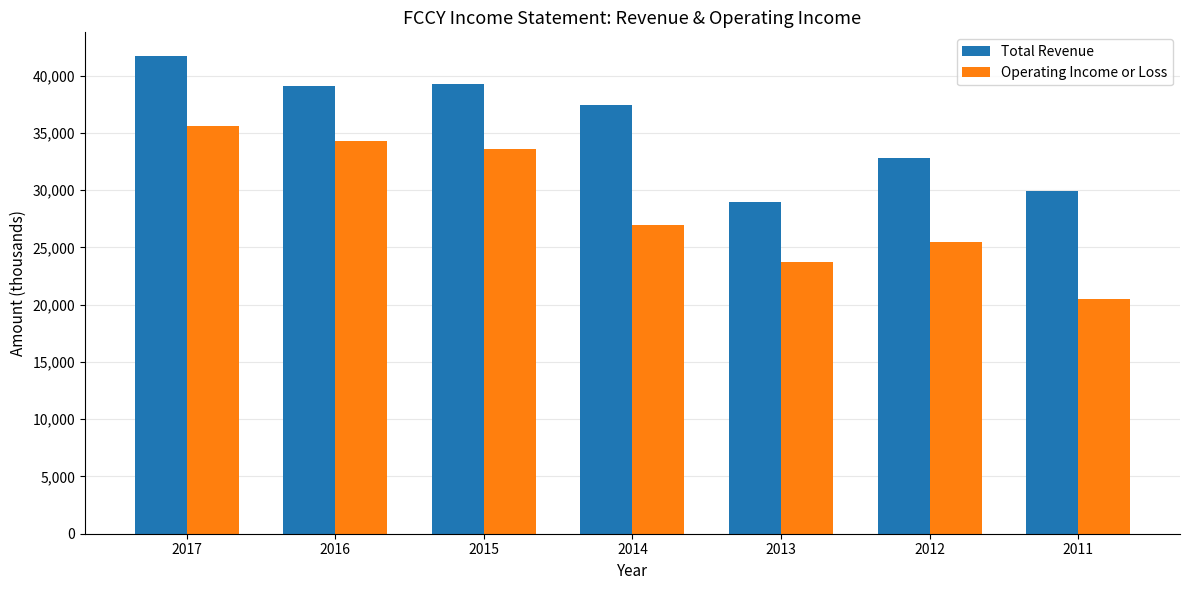

What is the difference between the highest and lowest values at 2012?

7300